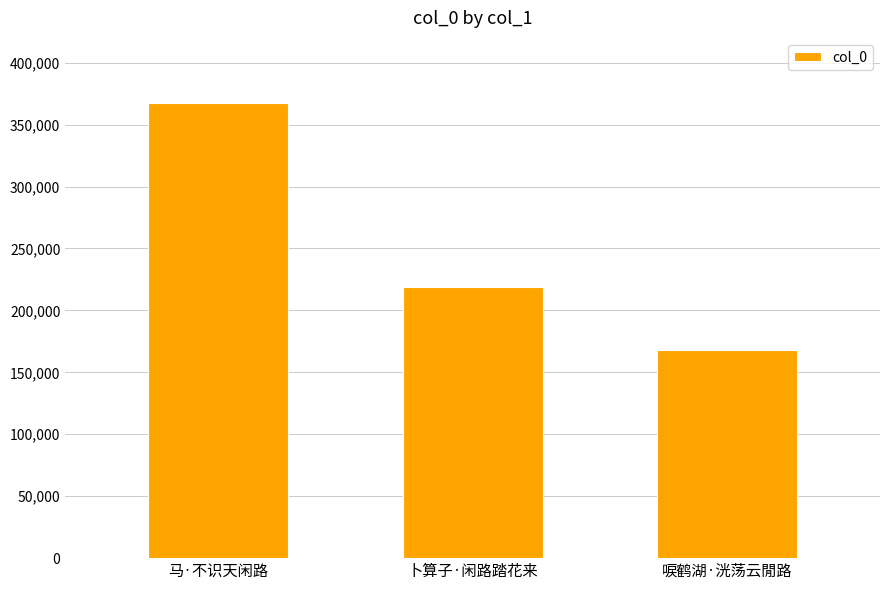

What position from the right is 唳鹤湖·洸荡云閒路?

1